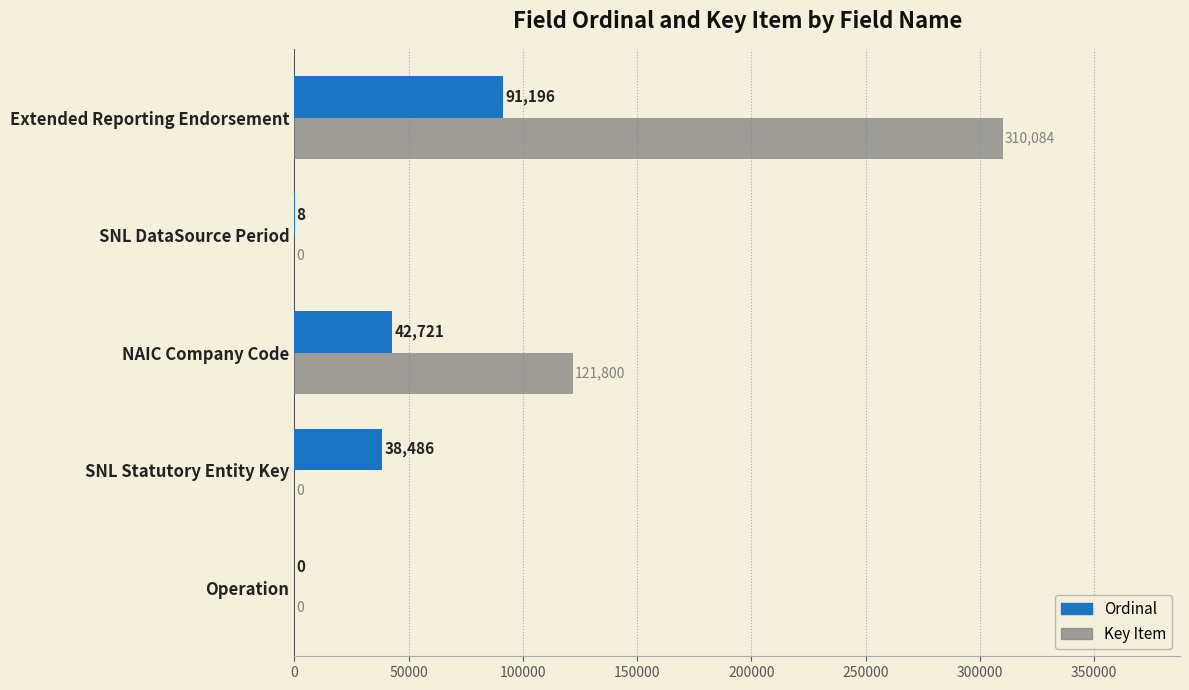

What is the total value across all series at Extended Reporting Endorsement?

401280